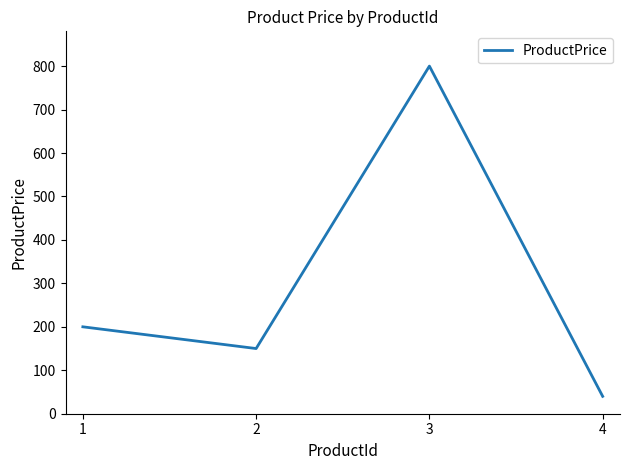

How many interior local peaks (higher than both neighbors) does the data have?

1